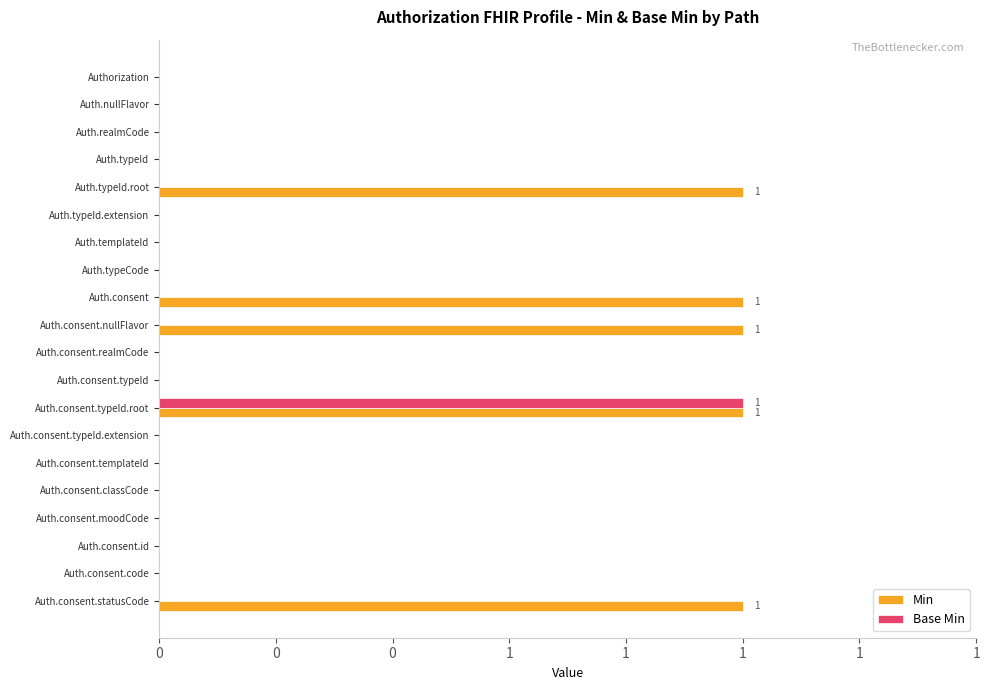

What are all the series names shown in the legend?

Min, Base Min